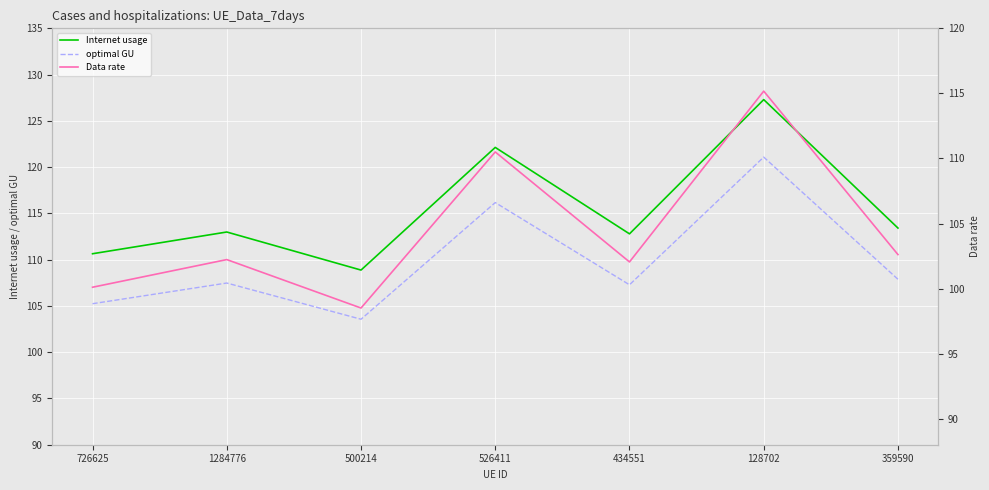

At how many categories does at least one series exceed 123?

1